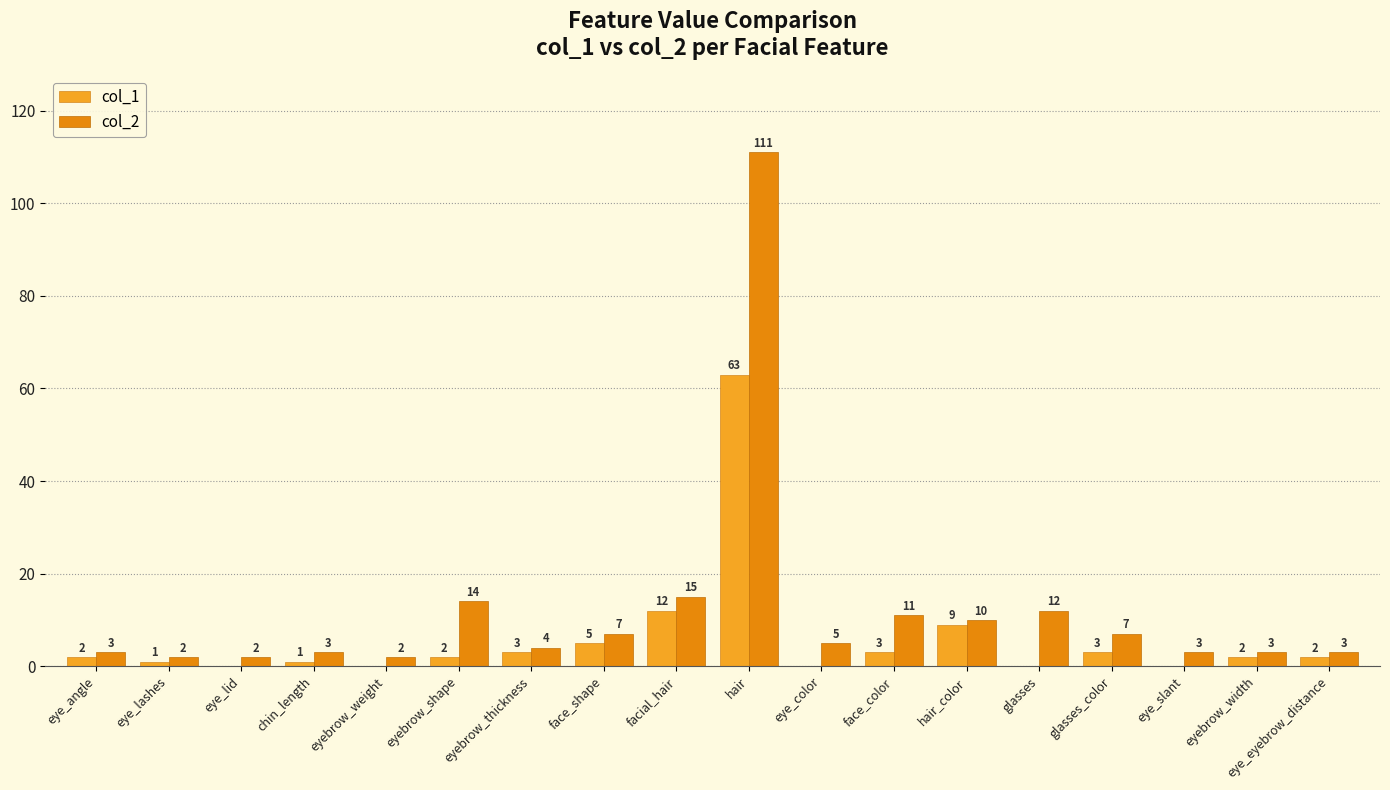

Reading right to left, extract all data points from this chart.

col_1: eye_eyebrow_distance=2	eyebrow_width=2	eye_slant=0	glasses_color=3	glasses=0	hair_color=9	face_color=3	eye_color=0	hair=63	facial_hair=12	face_shape=5	eyebrow_thickness=3	eyebrow_shape=2	eyebrow_weight=0	chin_length=1	eye_lid=0	eye_lashes=1	eye_angle=2
col_2: eye_eyebrow_distance=3	eyebrow_width=3	eye_slant=3	glasses_color=7	glasses=12	hair_color=10	face_color=11	eye_color=5	hair=111	facial_hair=15	face_shape=7	eyebrow_thickness=4	eyebrow_shape=14	eyebrow_weight=2	chin_length=3	eye_lid=2	eye_lashes=2	eye_angle=3